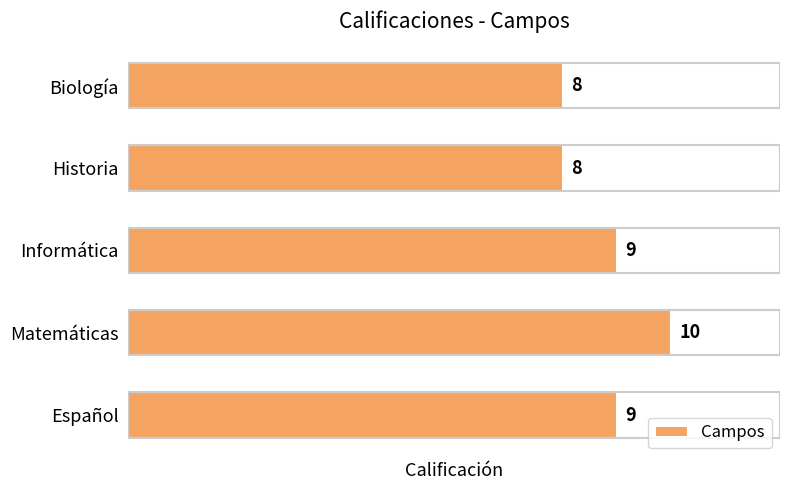

Reading bottom to top, list all the values displayed in this chart.

9	10	9	8	8